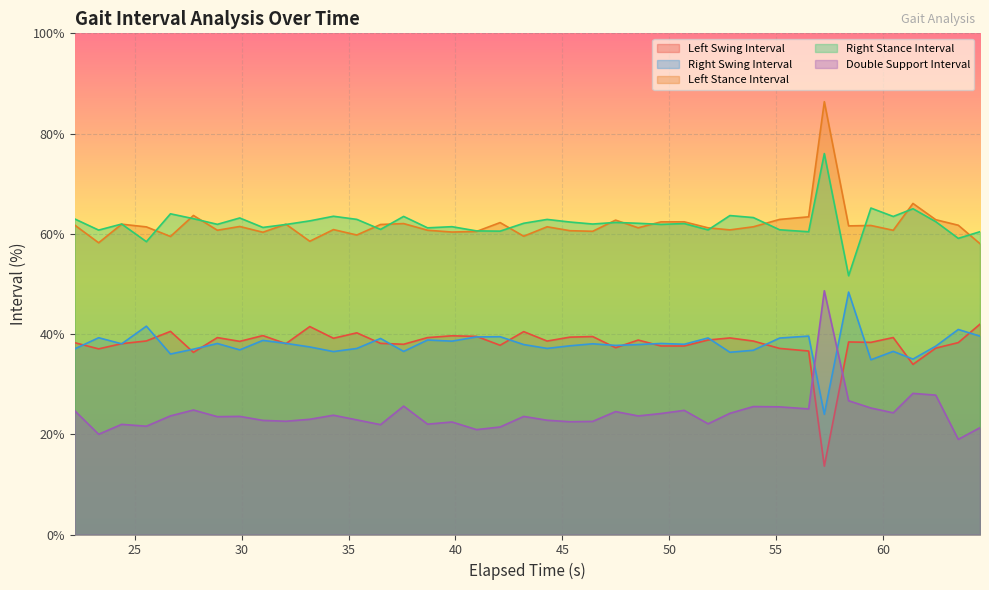

What is the maximum value for Right Swing Interval?

48.4